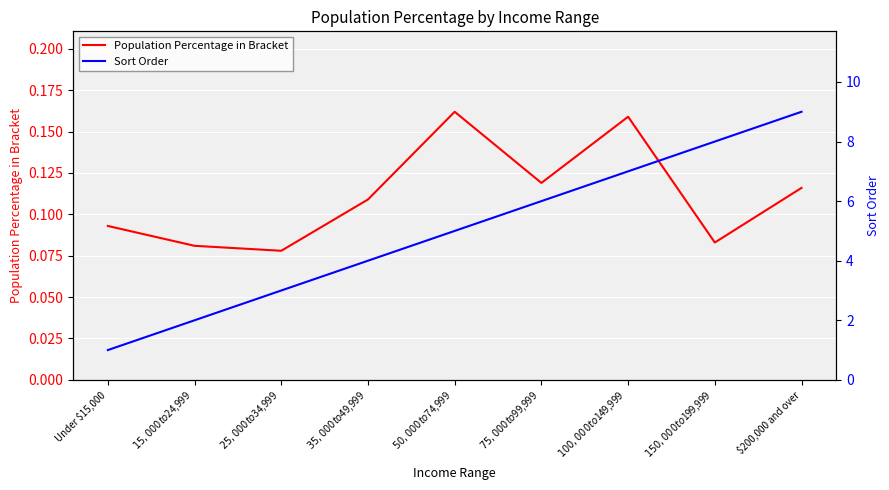

Which has a higher value, $150,000 to $199,999 or $25,000 to $34,999?

$150,000 to $199,999